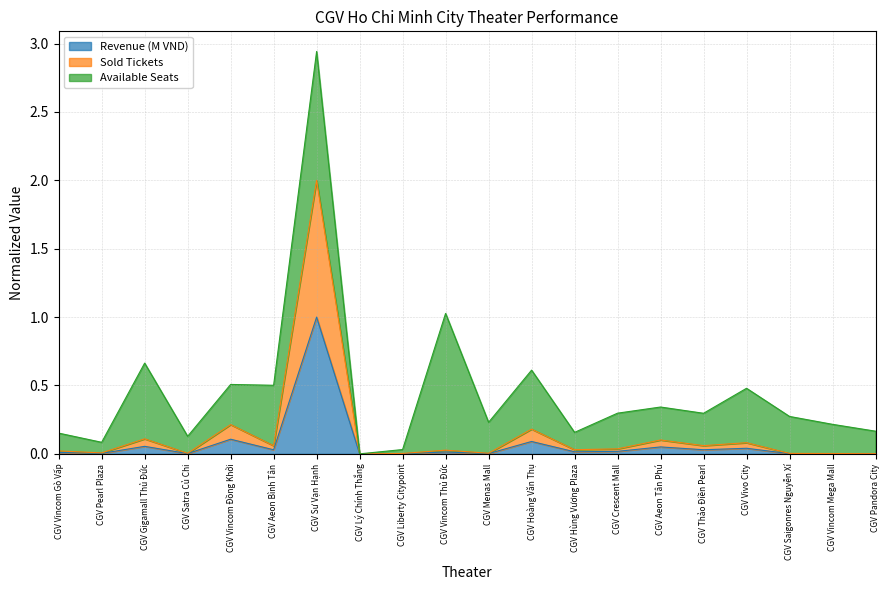

What is the label of the 10th point from the left?

CGV Vincom Thủ Đức